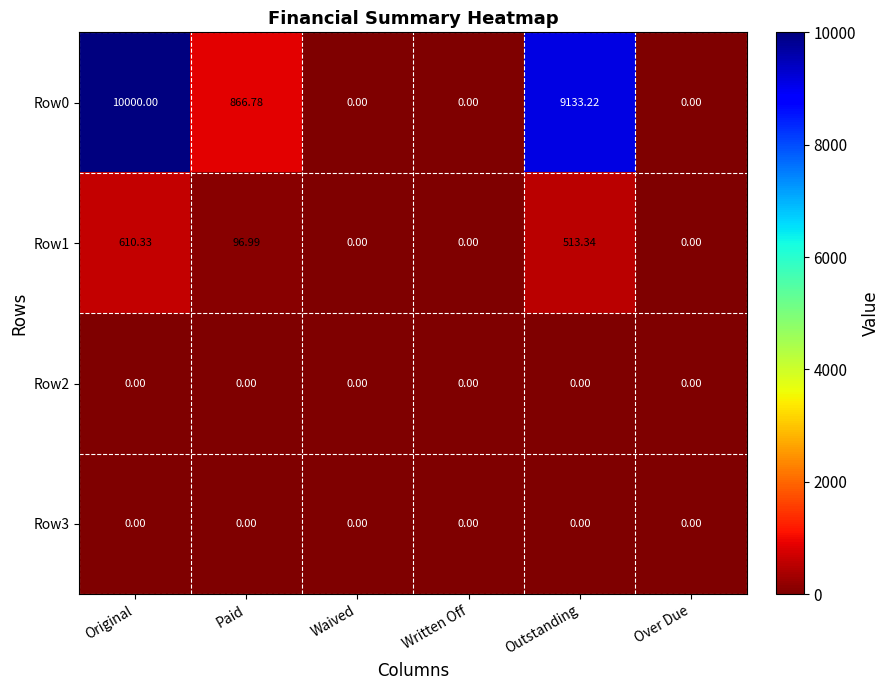

Which label corresponds to the largest value in the chart?

Original